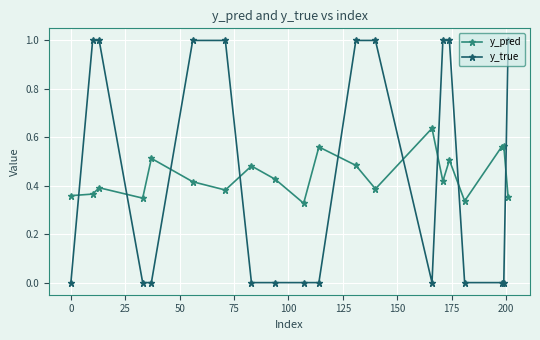

True or false: y_pred and y_true intersect in this chart.

True